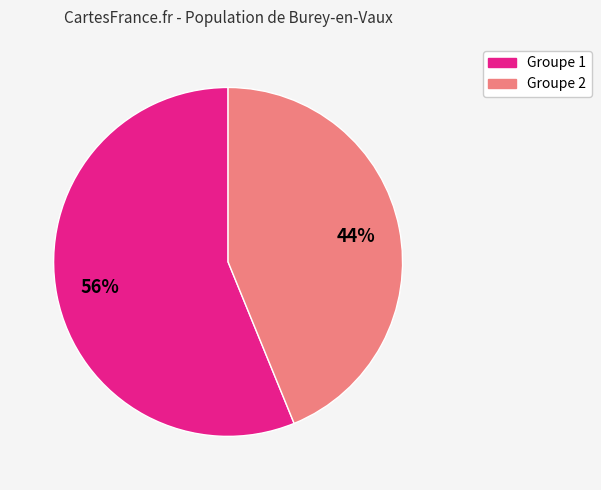

Is there a majority slice in this chart?

Yes